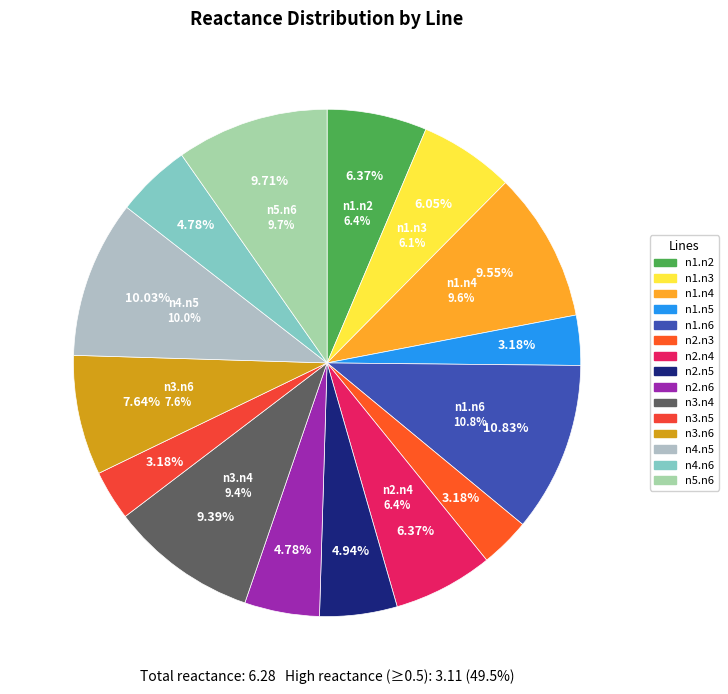

Between n2.n6 and n1.n3, which is larger?

n1.n3